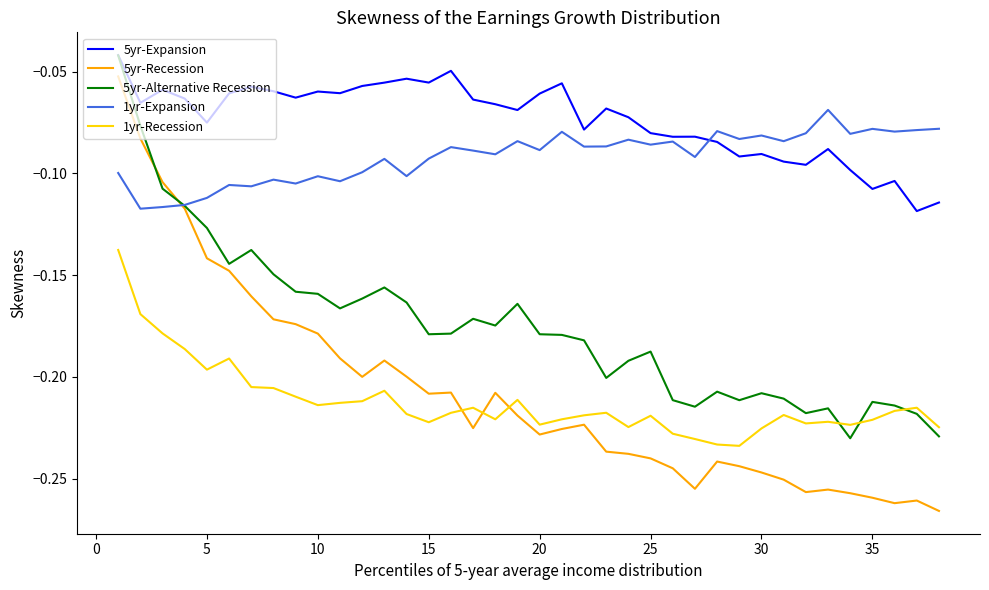

True or false: 1yr-Expansion and 1yr-Recession intersect in this chart.

False